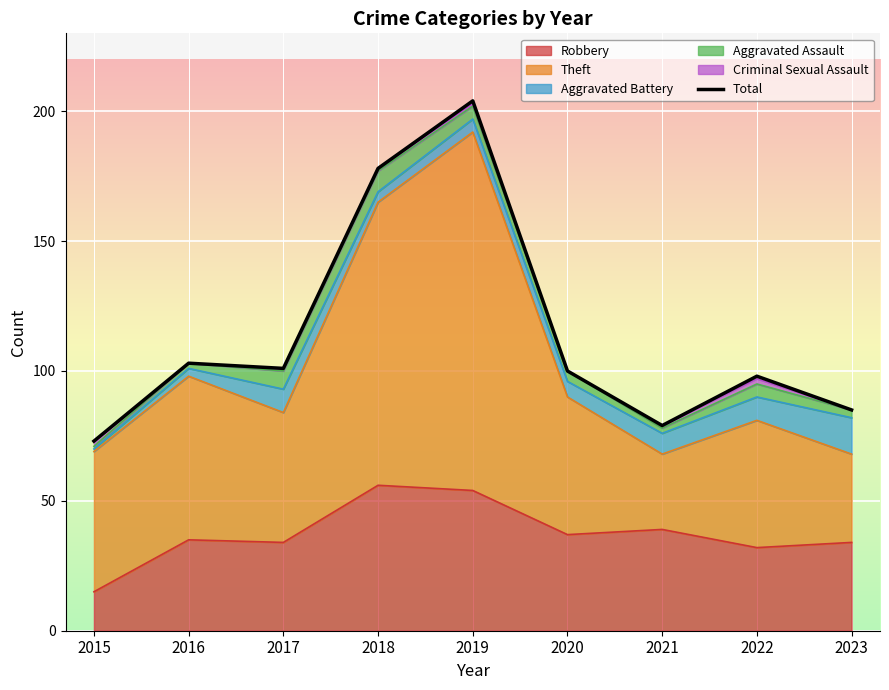

List the labels in order of value, largest first.

2019, 2018, 2016, 2017, 2020, 2022, 2023, 2021, 2015